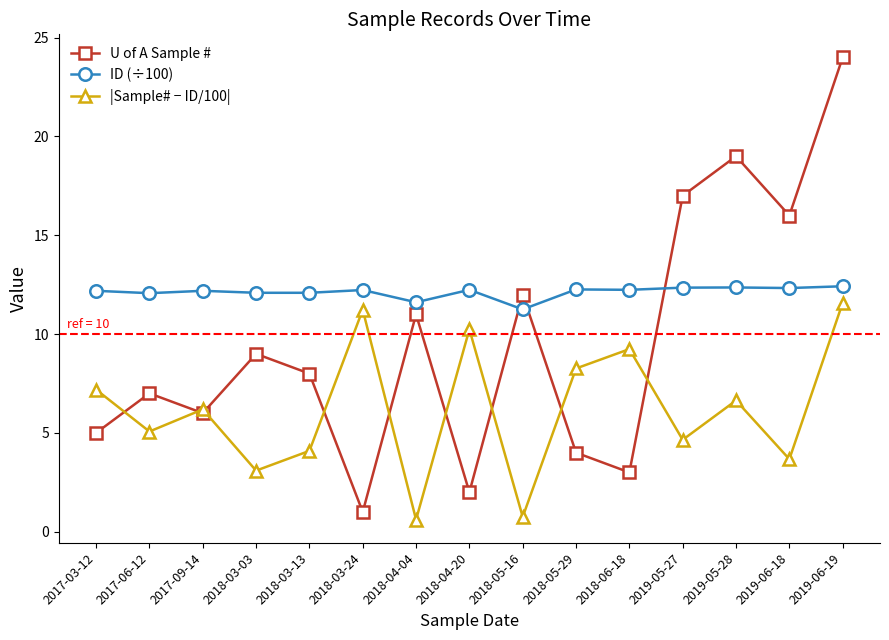

The U of A Sample # series shows 11.0 at 2018-04-04. True or false?

True